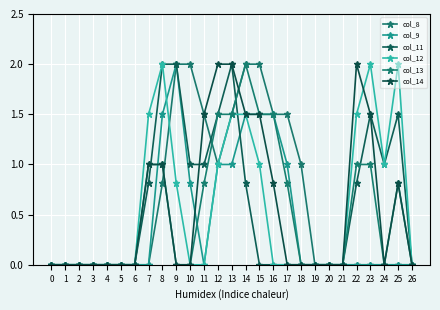

Is this an area chart (filled region under the line)?

No